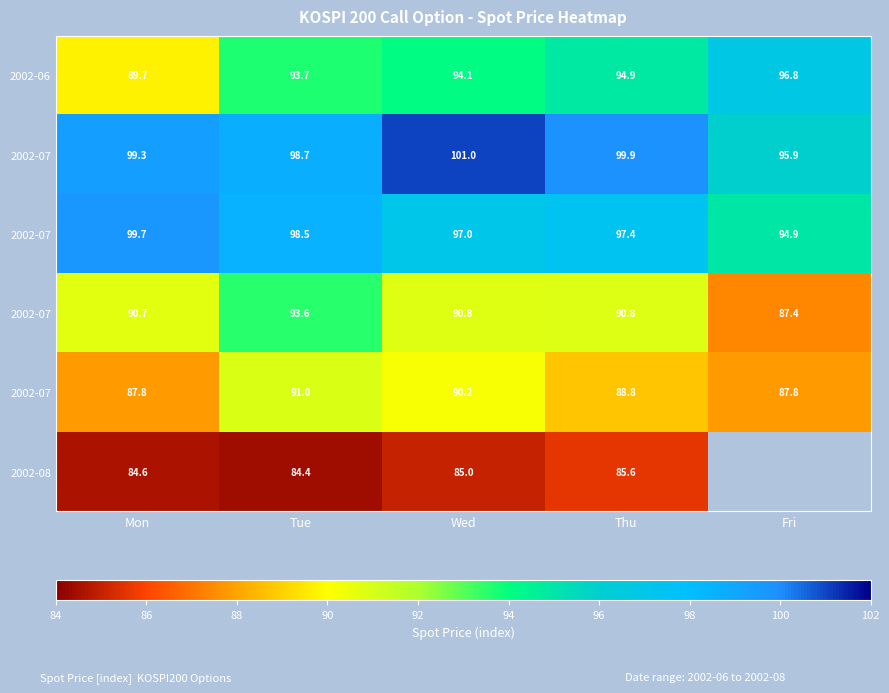

Which category has the lowest value across all series?

Tue